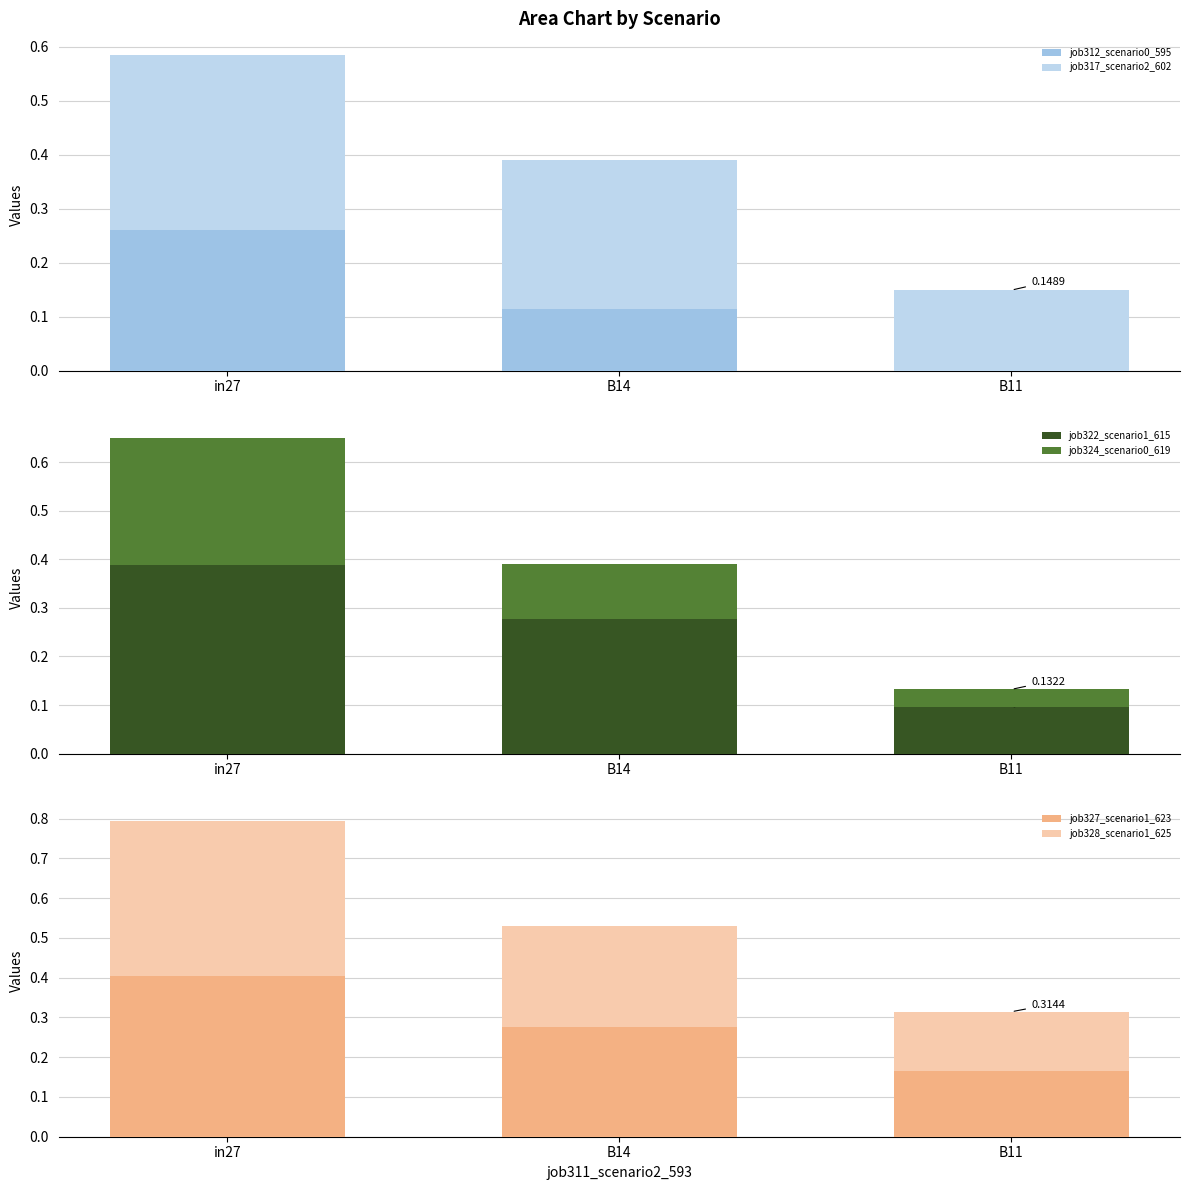

What is the label of the 1st bar from the left?

in27